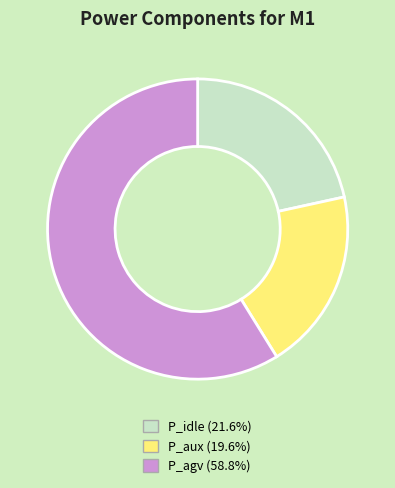

Do P_agv and P_idle together represent more than half of the pie?

Yes